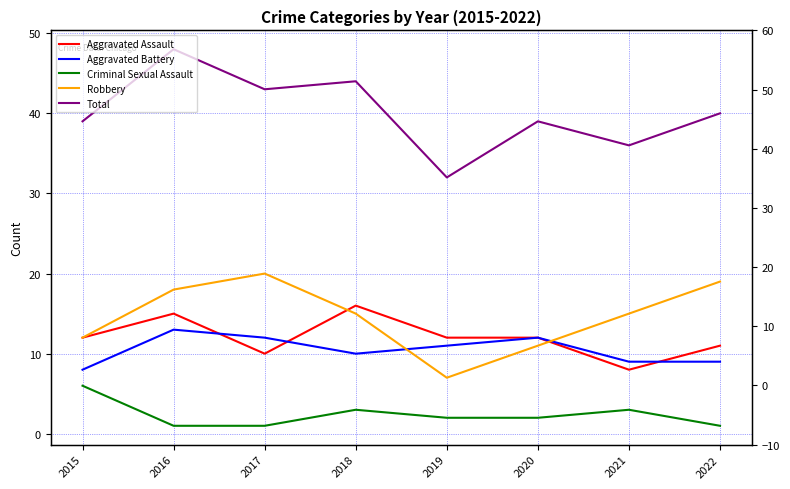

What is the maximum value for Criminal Sexual Assault?

6